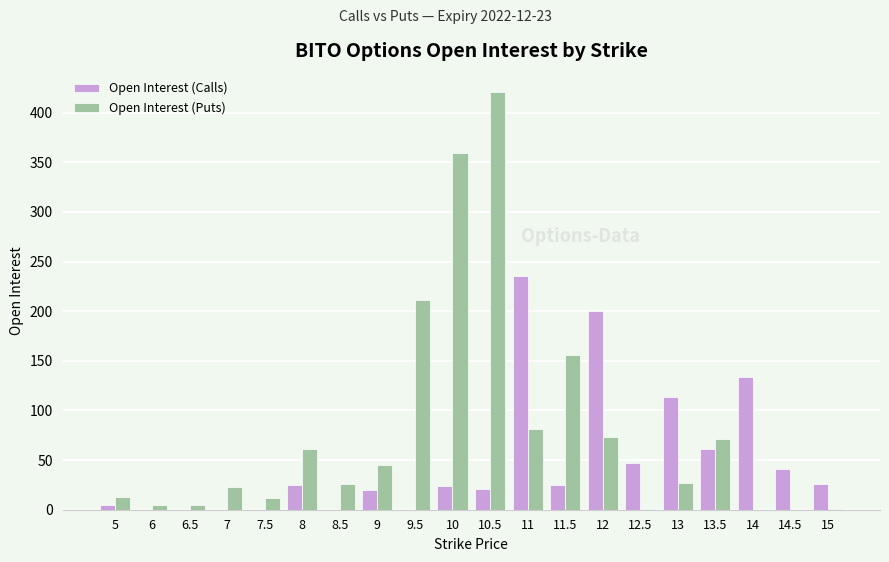

What is the spread (max minus min) of values at 11.5?

131